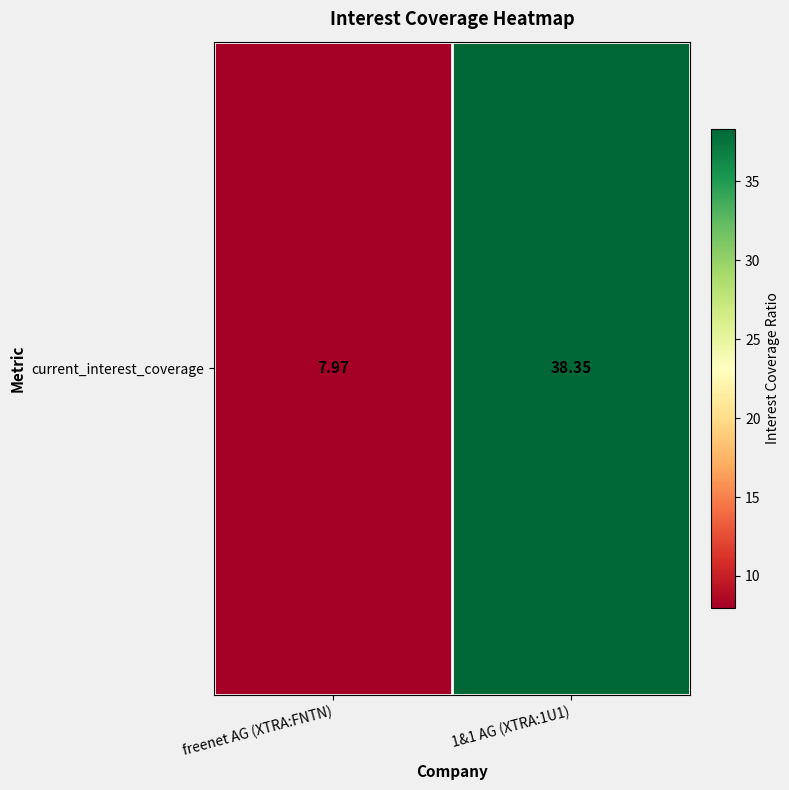

How many data points are less than 38?

1